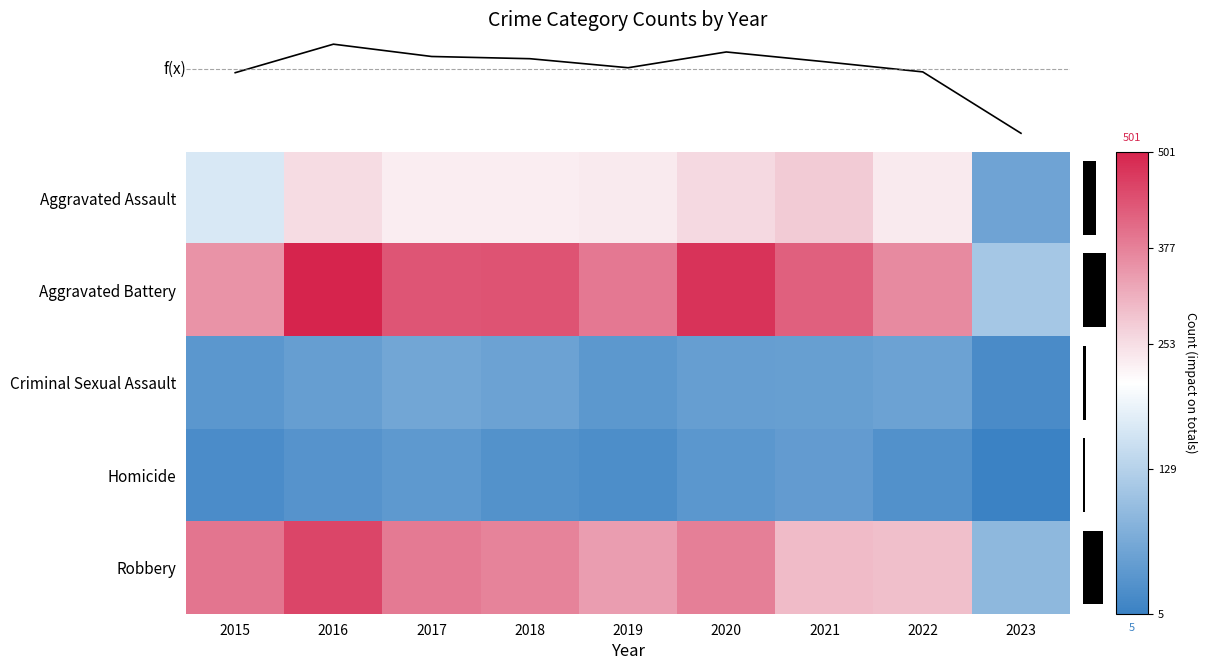

What is the sum of the Criminal Sexual Assault values at 2022 and 2021?

106